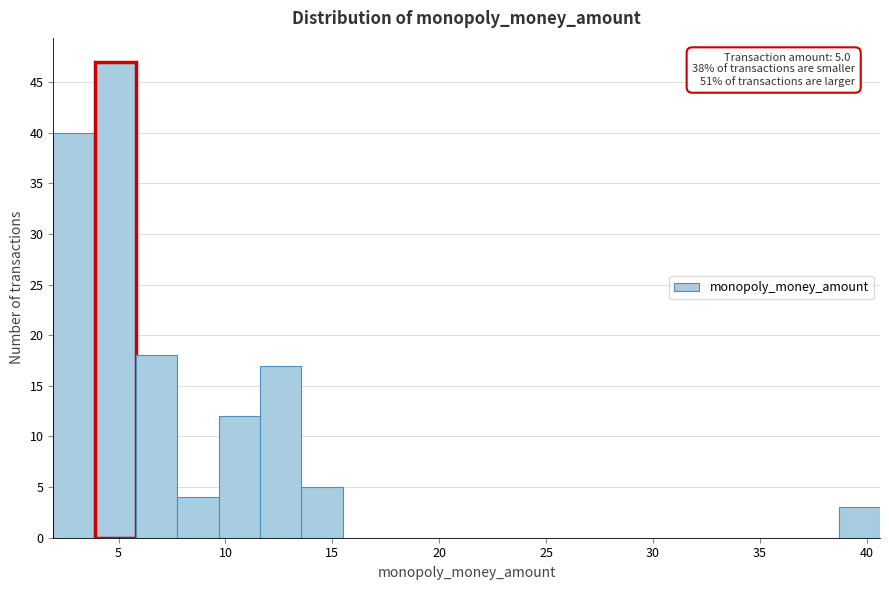

Around what value on the x-axis is the tallest bar? Give the approximate position of its centre, as read against the axis.

5.0